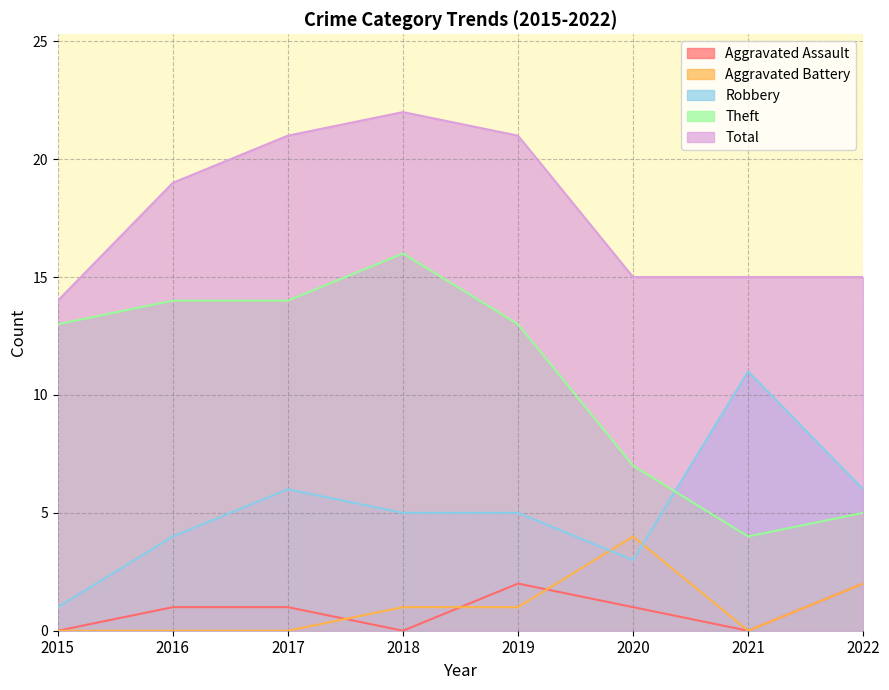

True or false: Aggravated Assault has a value of 0 at 2016.

False